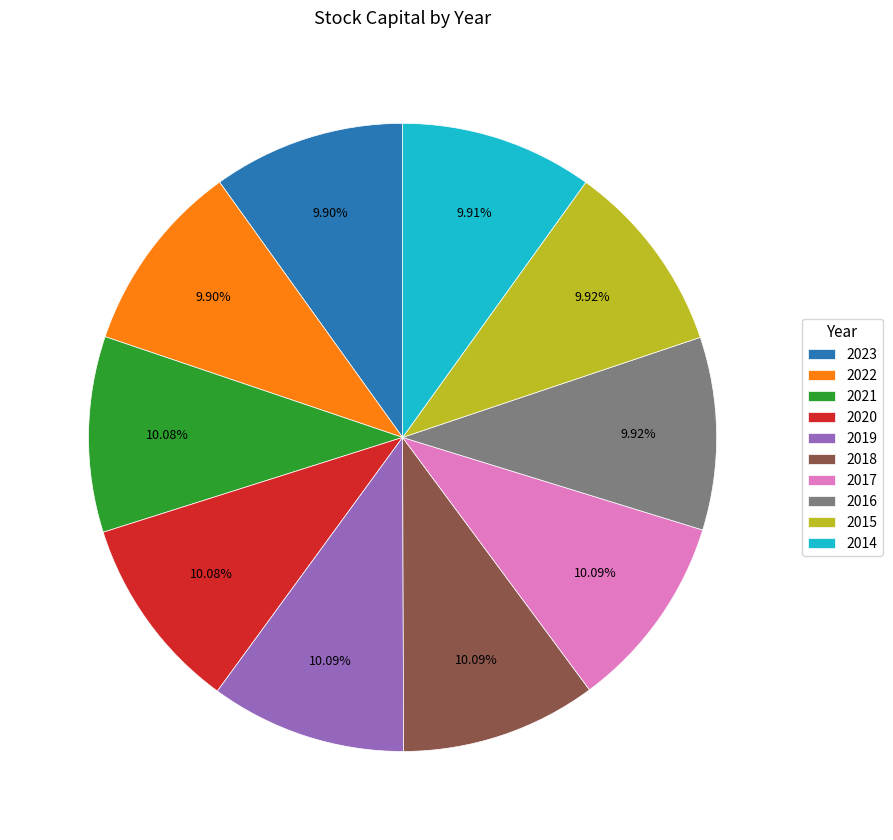

Is it true that 2022 is 10% of the pie?

True